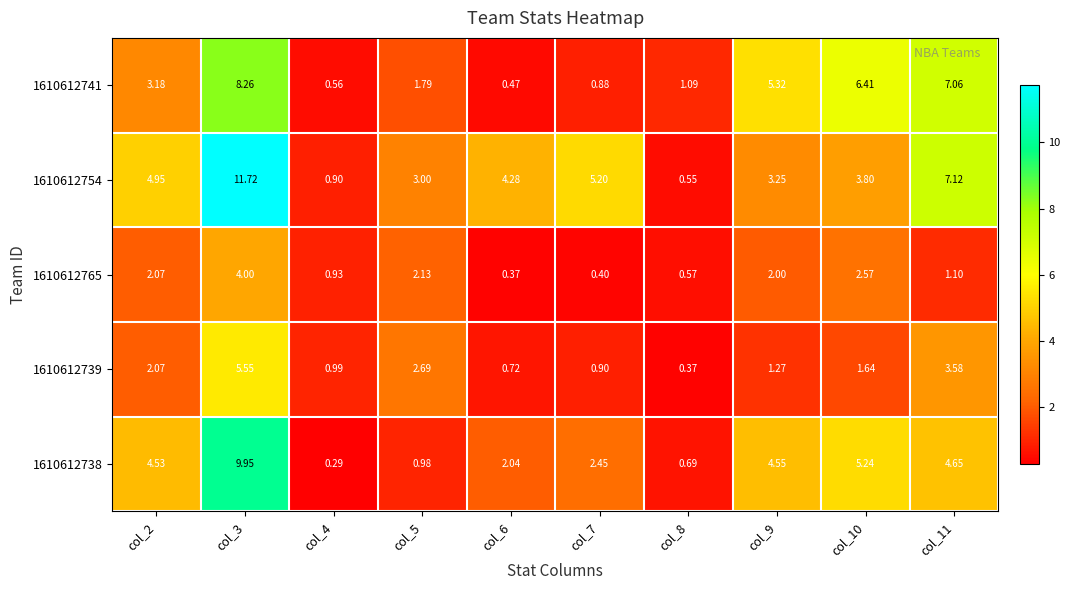

Is the value of 1610612765 at col_3 greater than the value of 1610612738 at col_7?

Yes